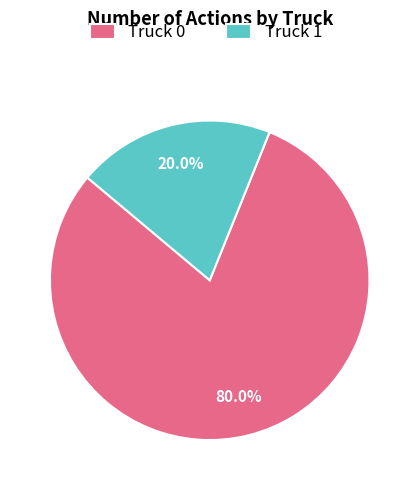

Which category has the smallest portion of the pie?

Truck 1